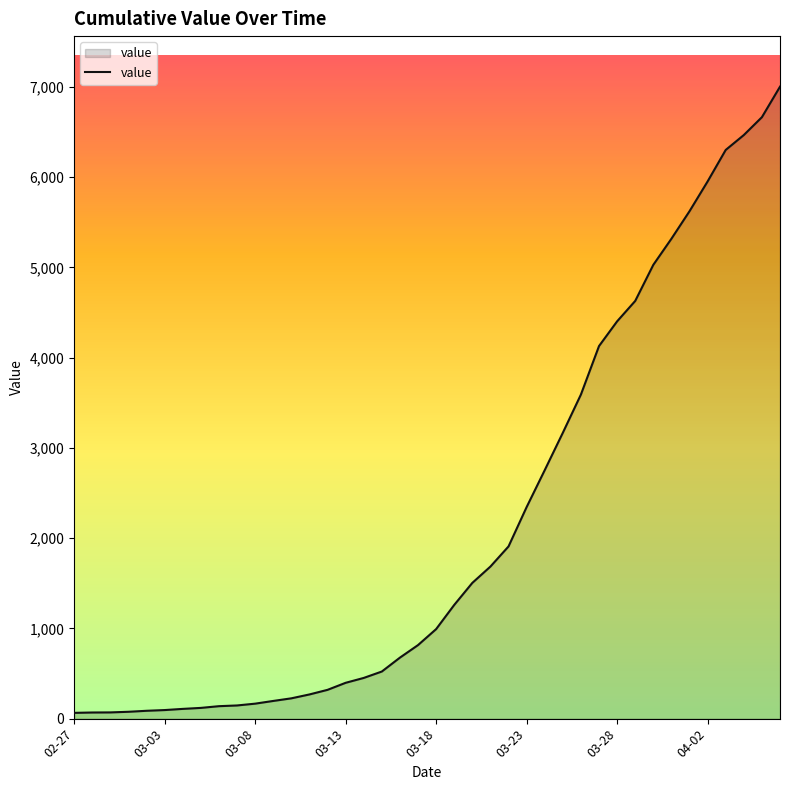

What is the difference between the maximum and minimum values?

6938